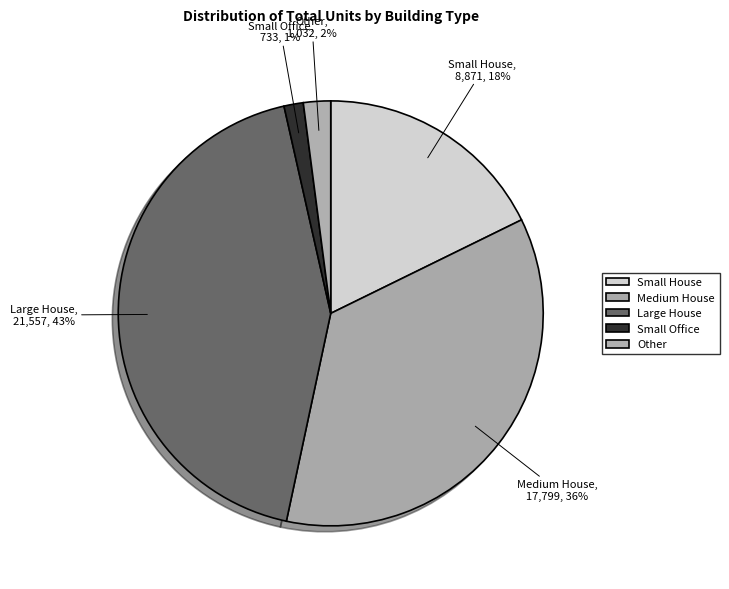

Which slice is the largest?

Large House